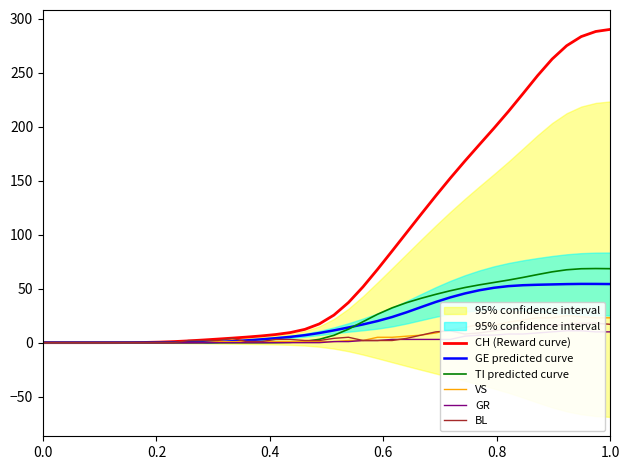

How many interior local peaks does the BL series have?

3